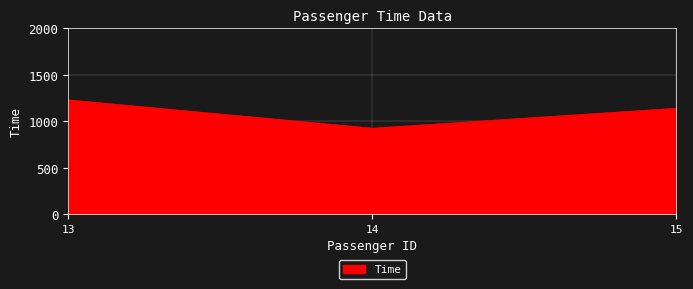

List the labels in order of value, largest first.

13, 15, 14